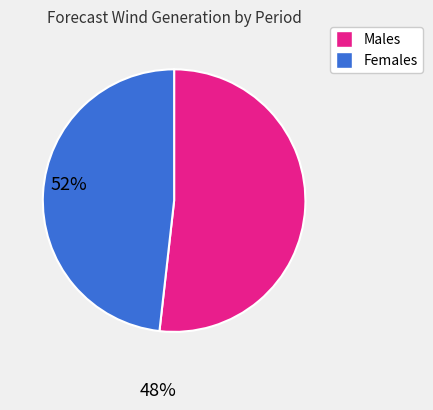

Does any single category account for the majority?

Yes